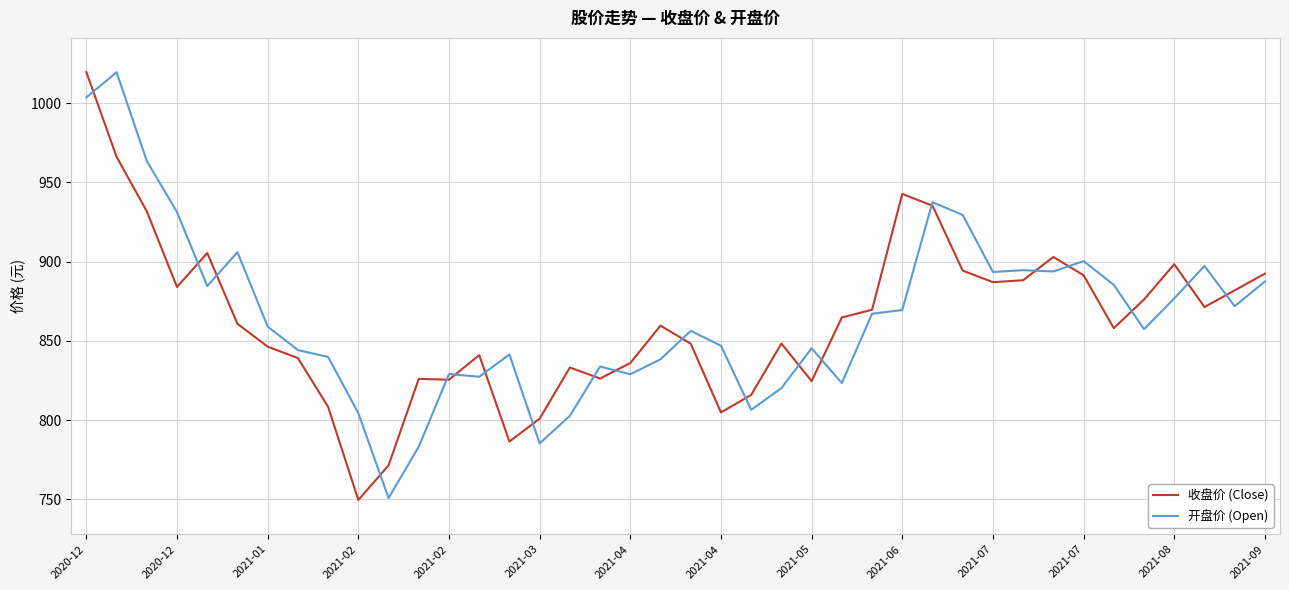

How many times do 收盘价 (Close) and 开盘价 (Open) cross each other?

20